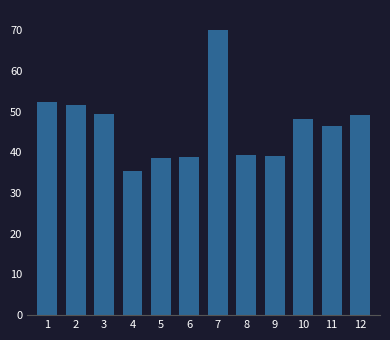

Which category has the lowest value across all series?

4